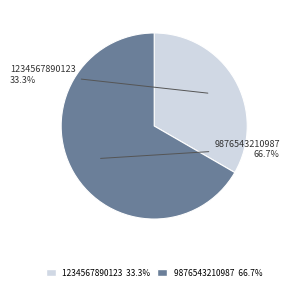

The 9876543210987 slice represents 81% of the pie. True or false?

False